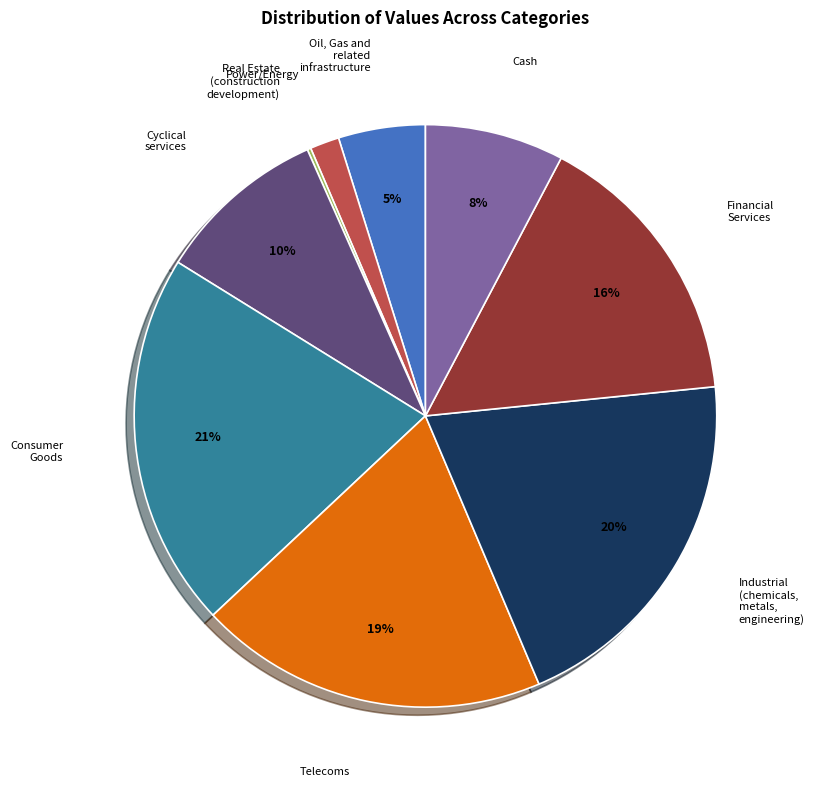

Is the sum of Power/Energy and Industrial (chemicals, metals, engineering) greater than half?

No